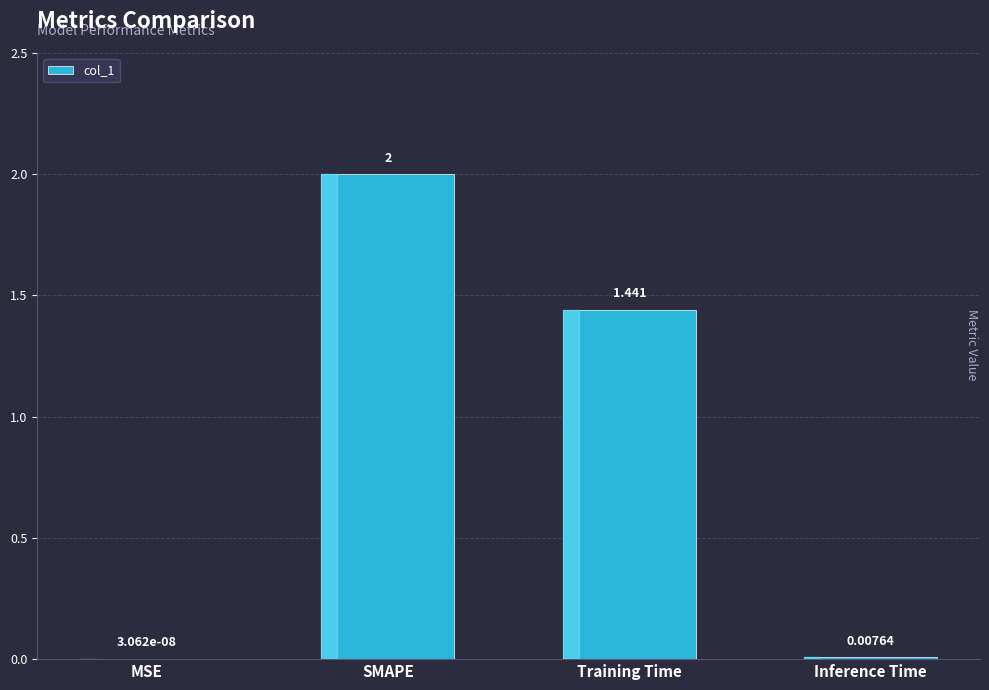

Where is the data nearest to the value 1?

Training Time